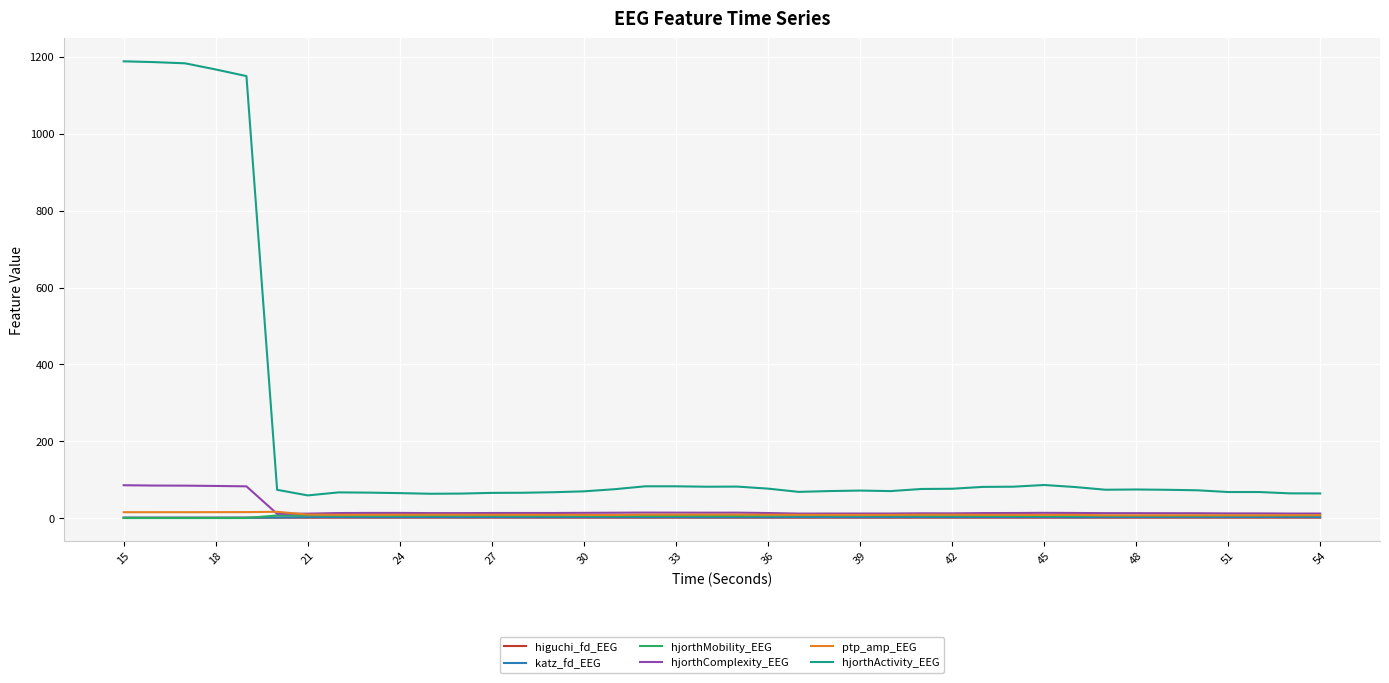

What is the maximum value shown in the chart?

1188.3